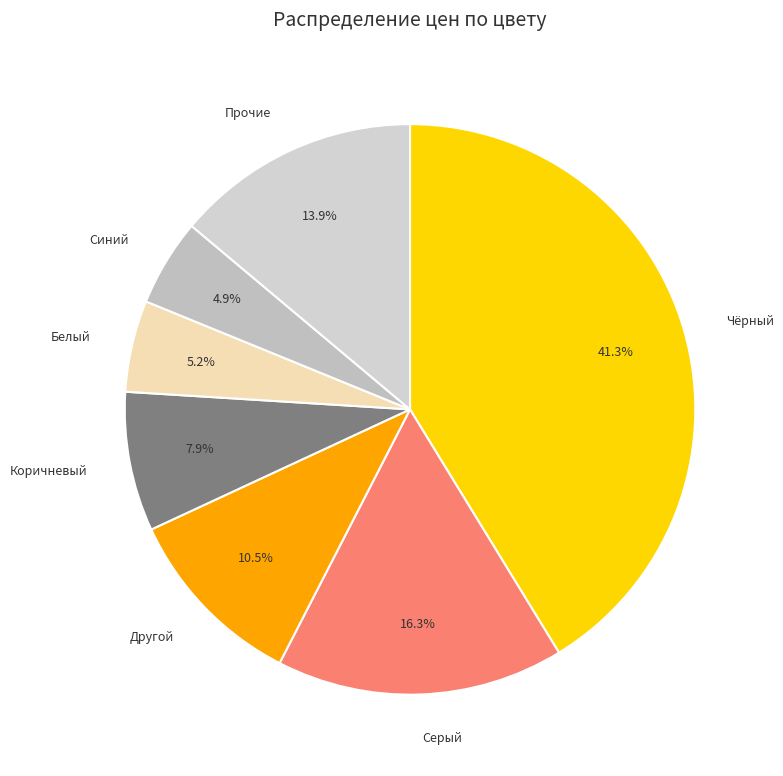

Count the number of slices in the pie.

7